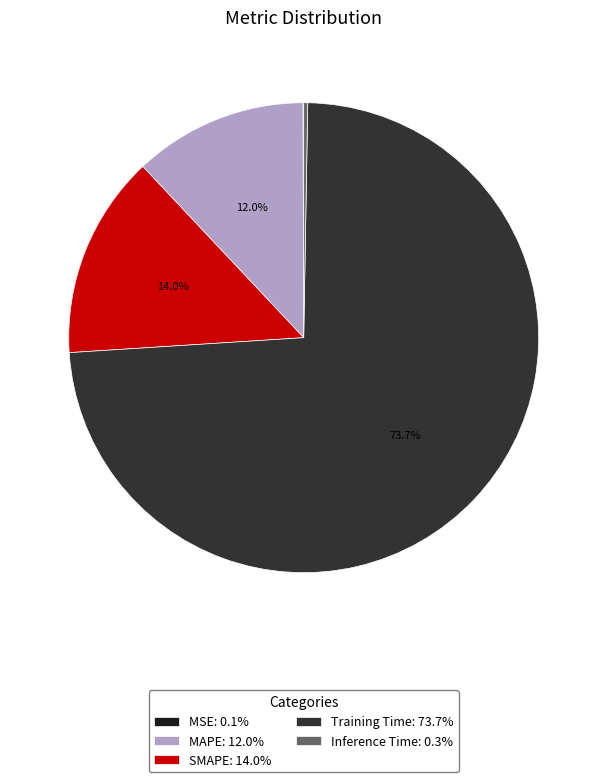

Is there any slice that represents more than half of the pie?

Yes